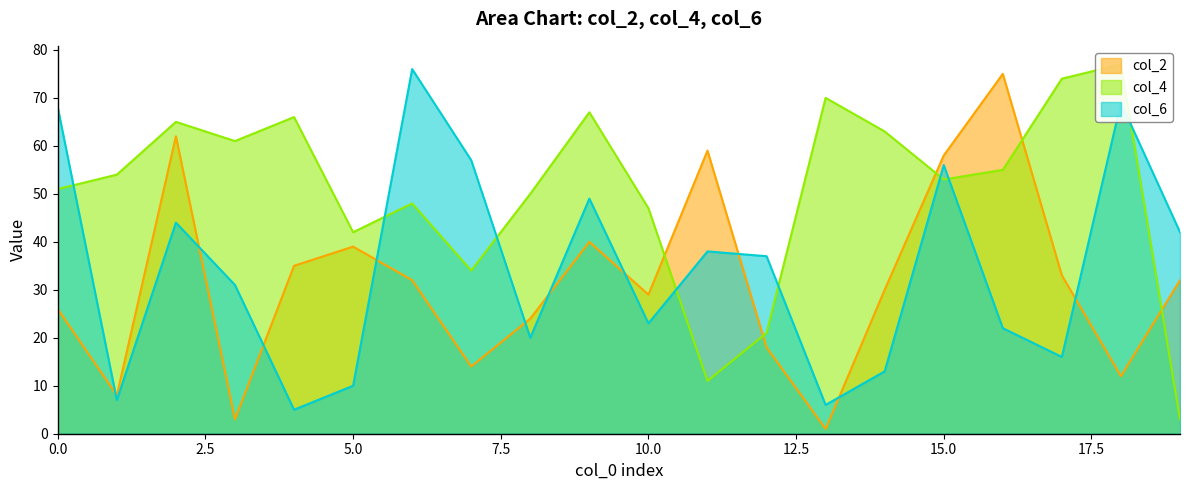

Rank the series at 8 from highest to lowest value.

col_4, col_2, col_6